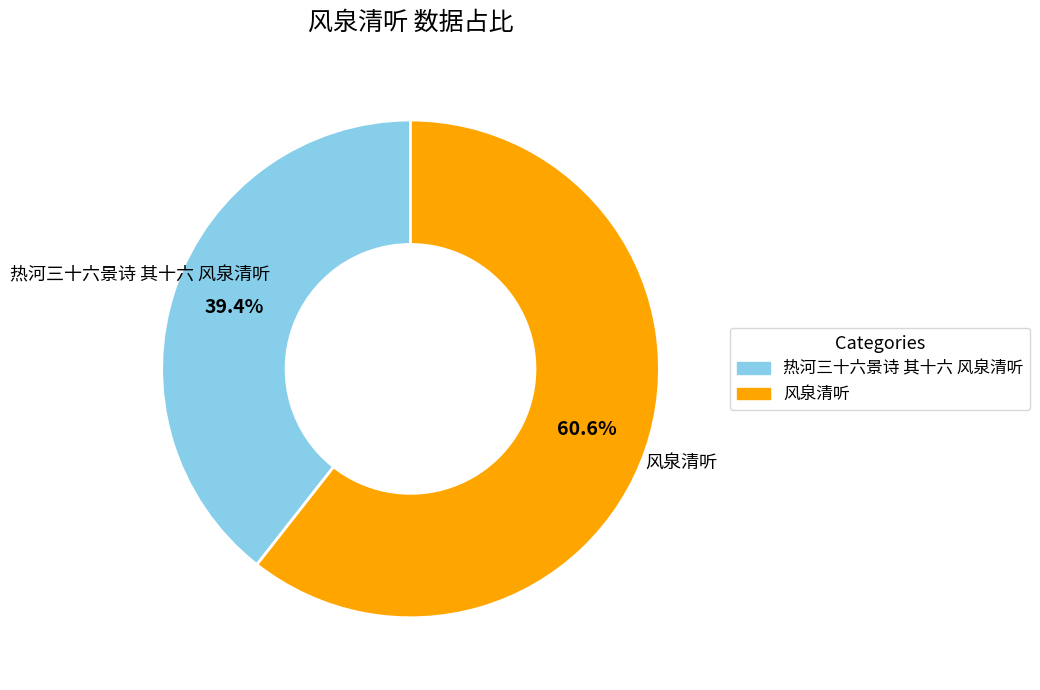

Count the number of slices in the pie.

2